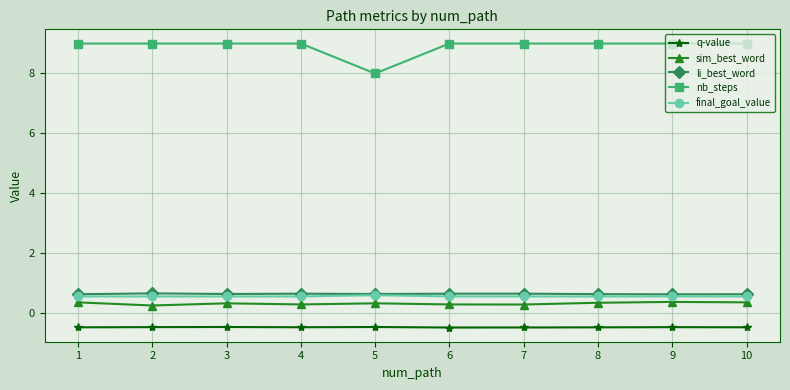

True or false: nb_steps and q-value cross at least once.

False